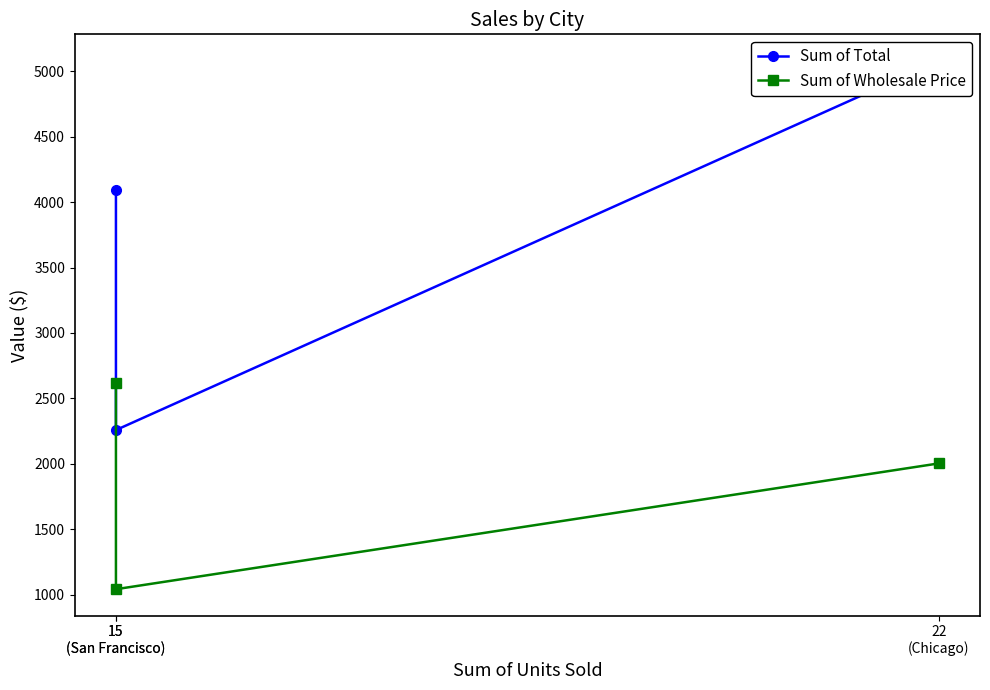

Between 22
(Chicago) and 15
(San Francisco), which is larger?

22
(Chicago)